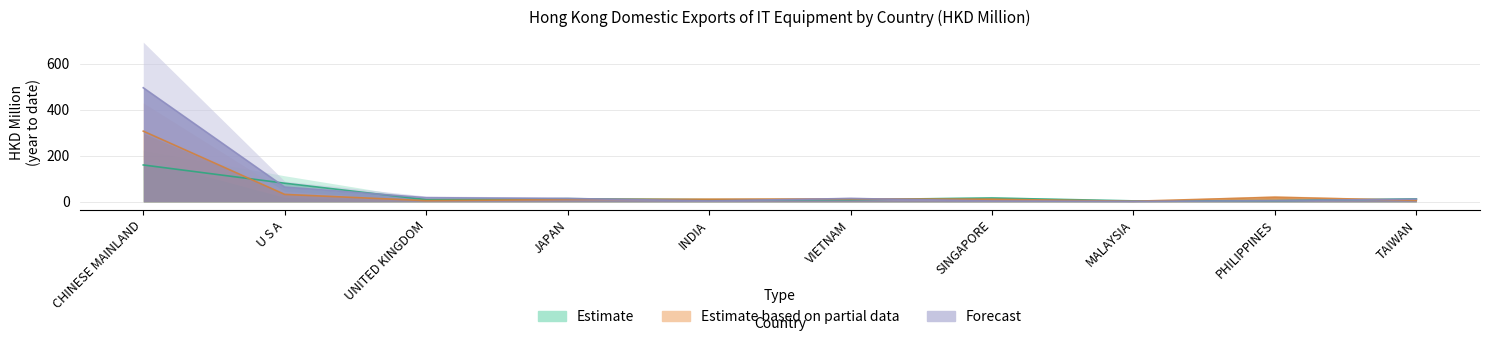

Reading left to right, list all the values displayed in this chart.

201712 (Estimate): 160.1	80.8	9.4	13.5	9.3	9.3	16.6	4.1	5.0	12.6
201812 (Estimate based on partial data): 307.0	32.1	5.0	9.9	11.3	12.4	11.4	2.4	19.8	6.3
201912 (Forecast): 495.4	64.0	17.9	14.6	3.7	14.6	3.6	1.9	4.9	11.6